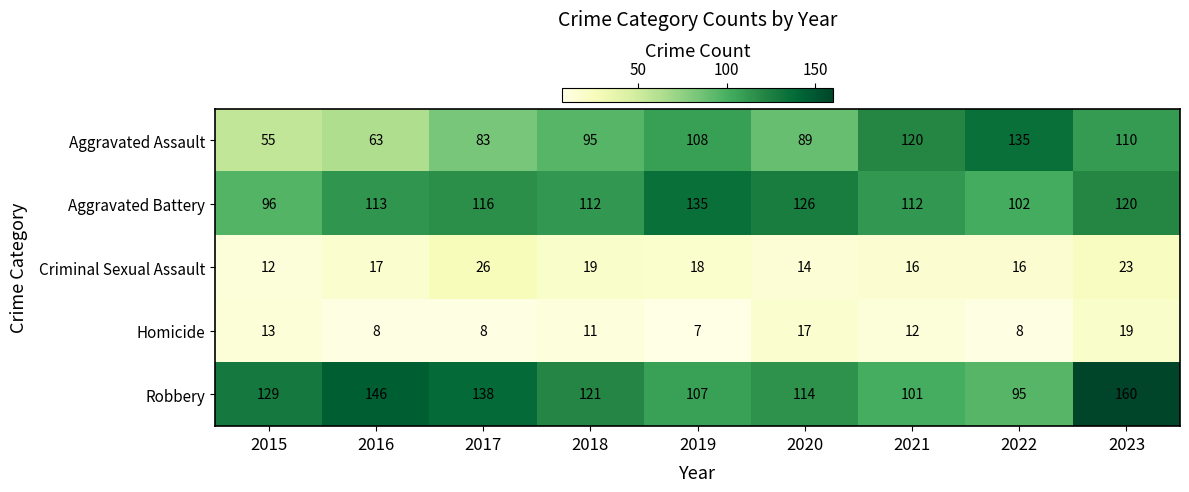

What is the average value of the Aggravated Assault series?

95